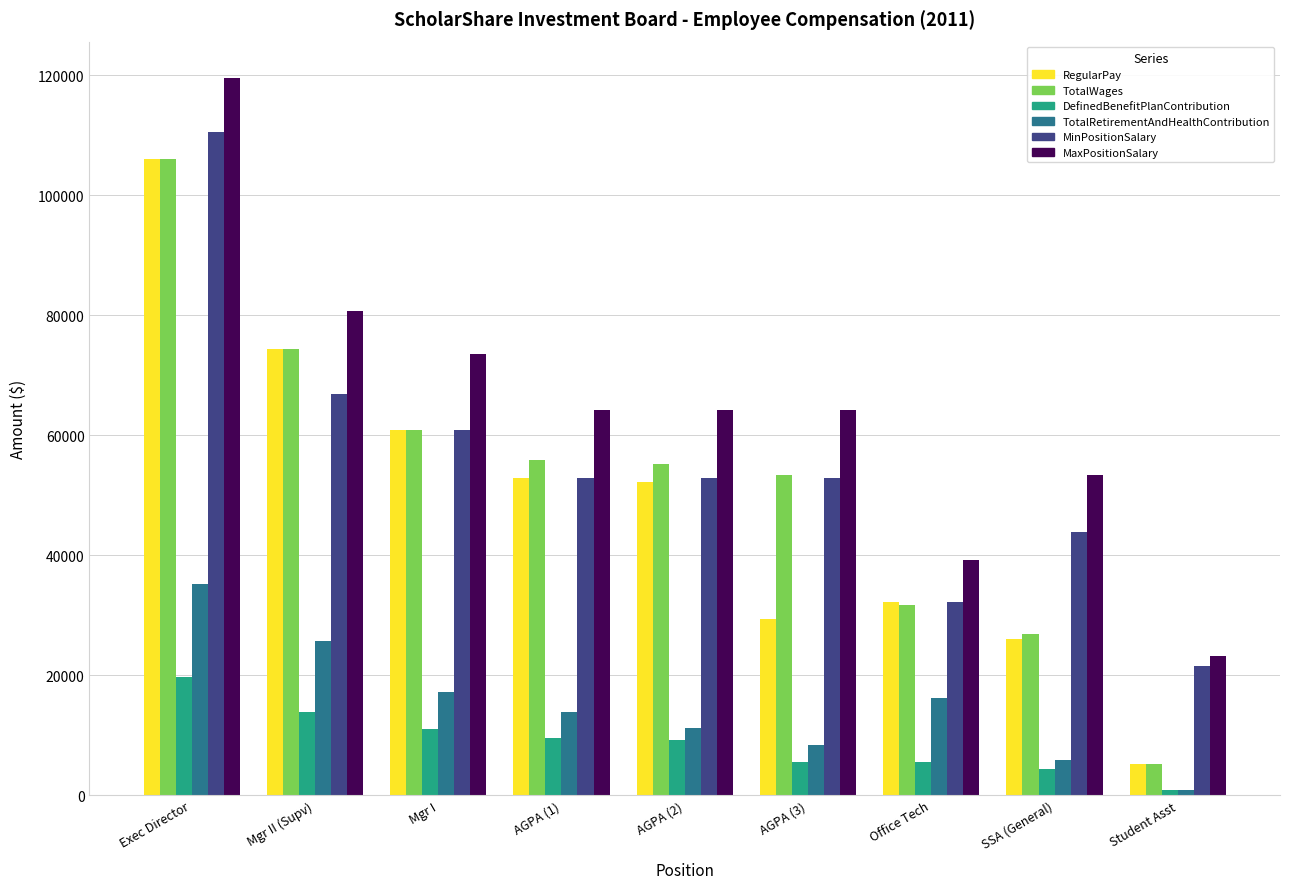

What is the sum of the MaxPositionSalary values at Mgr II (Supv) and Exec Director?

200340